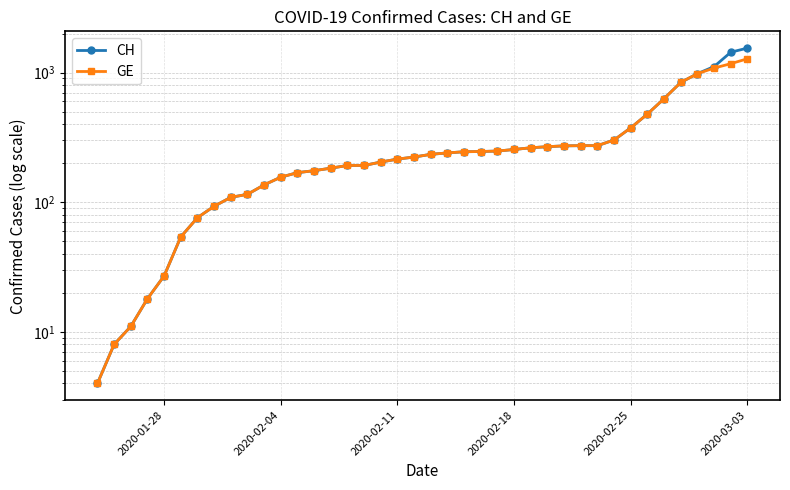

Is it true that GE equals 298 at 12?

False